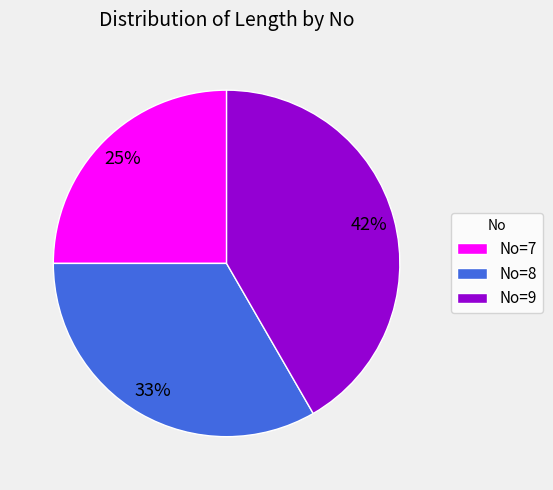

How many slices are in this pie chart?

3